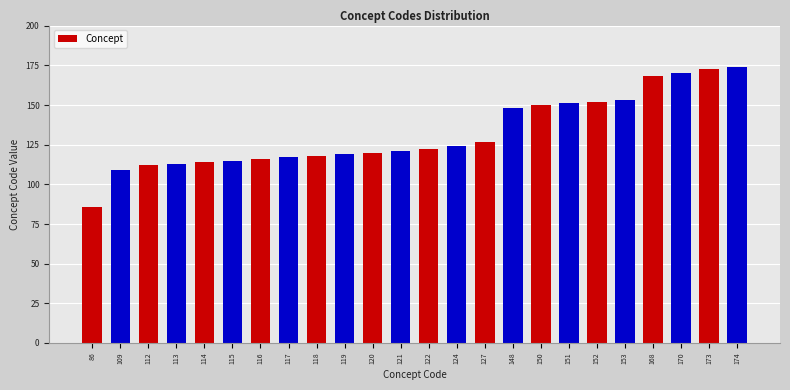

The value at 168 is 228. True or false?

False